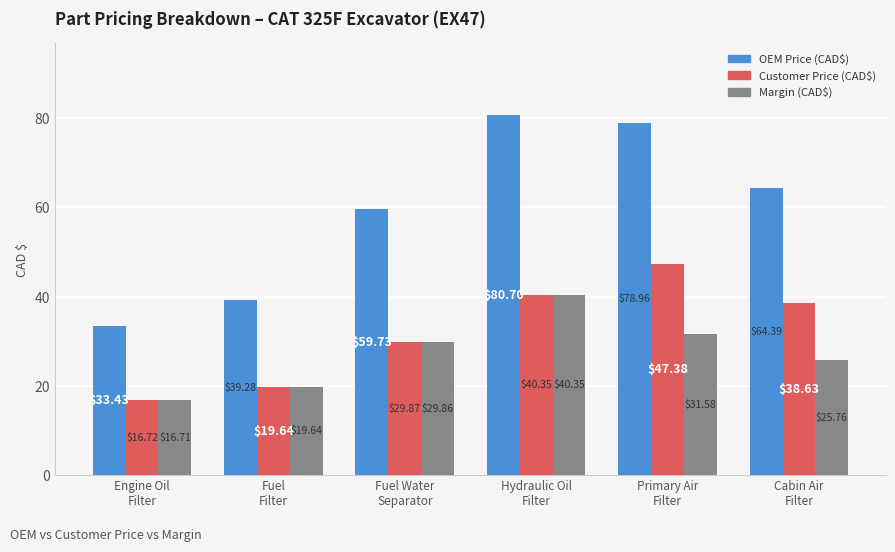

Which series has the largest range (max minus min)?

OEM Price (CAD$)